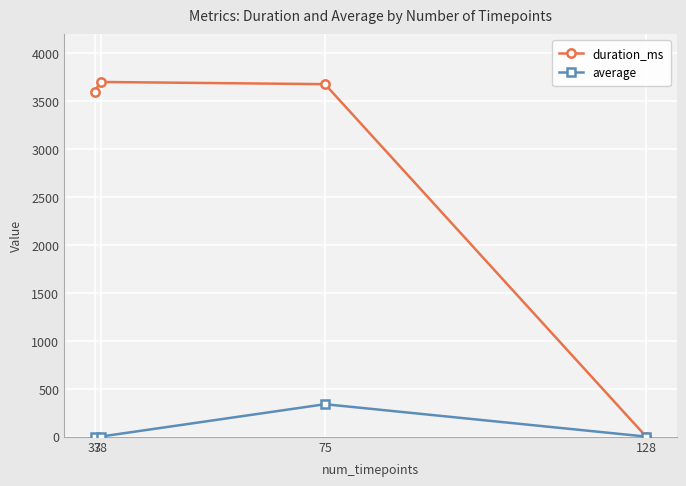

What is the average value of the duration_ms series?

2745.8